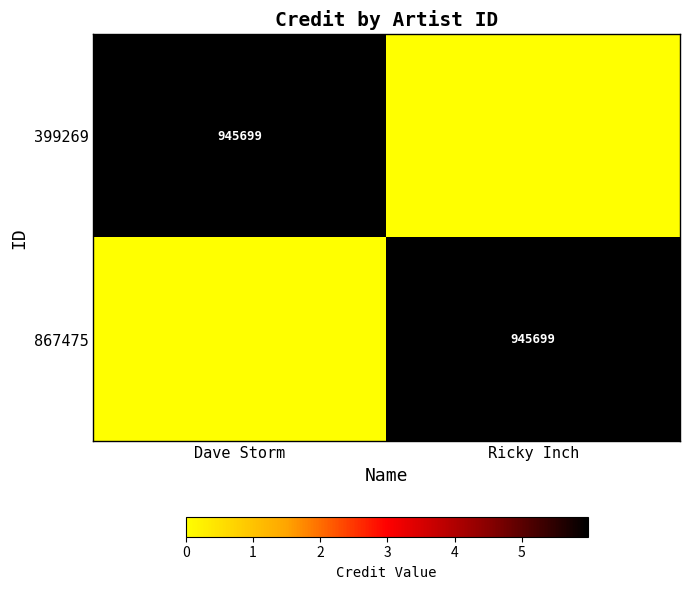

The 867475 series shows 945699 at Ricky Inch. True or false?

True